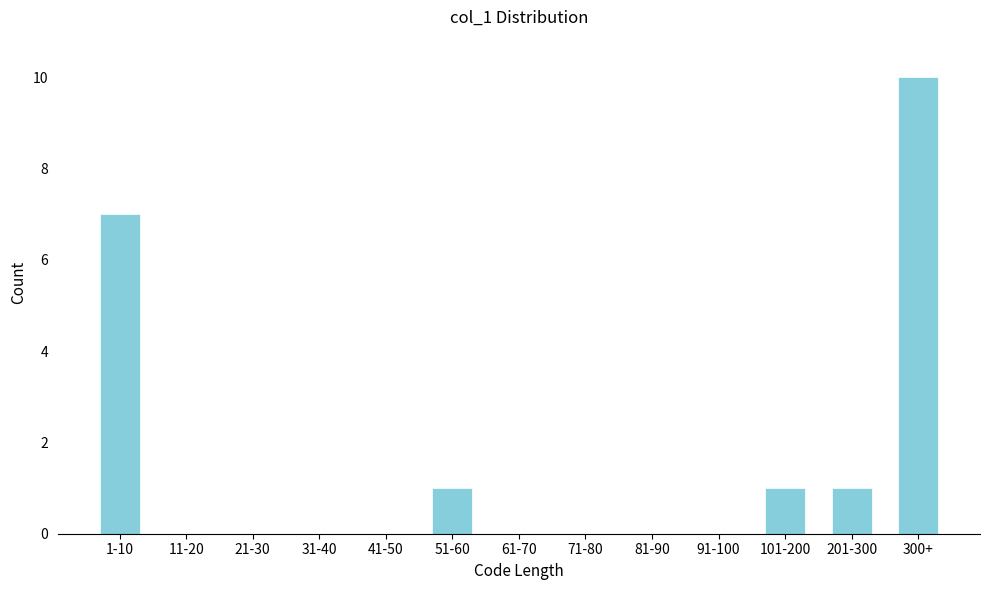

Reading left to right, extract all data points from this chart.

1-10=7	11-20=0	21-30=0	31-40=0	41-50=0	51-60=1	61-70=0	71-80=0	81-90=0	91-100=0	101-200=1	201-300=1	300+=10